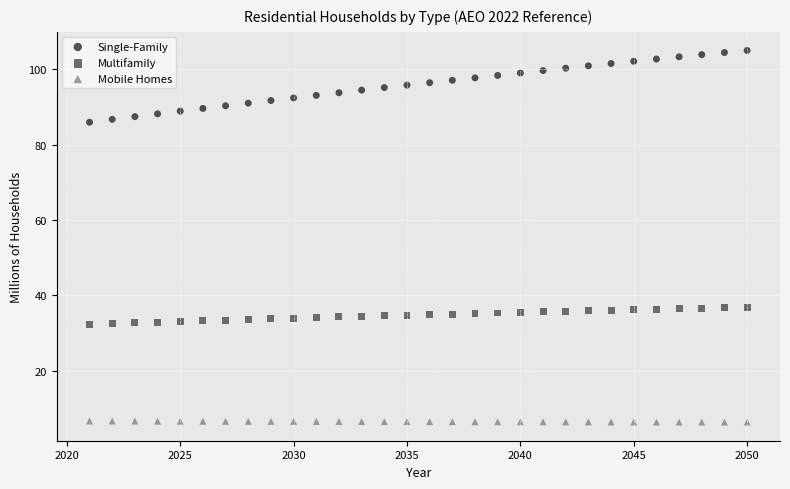

Across all data points, what is the range of X values (max minus min)?

29.0